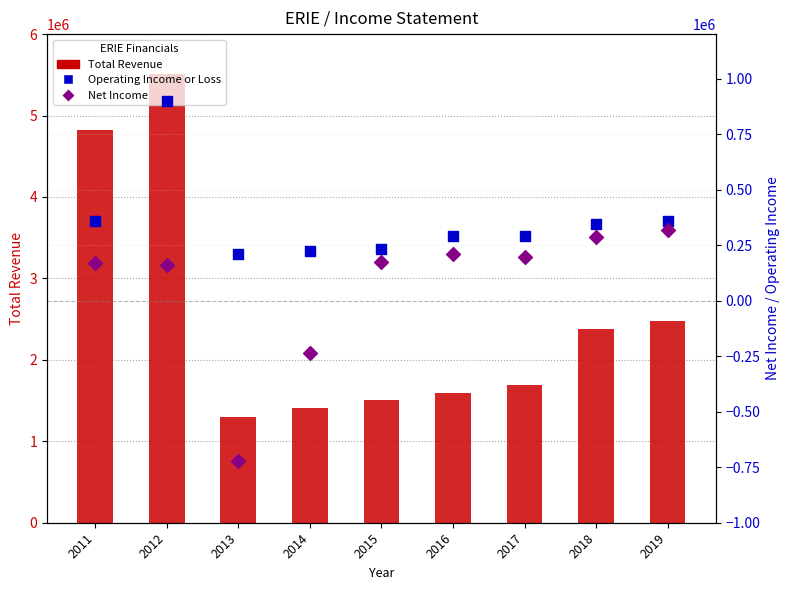

At which category is the sum across all series the highest?

2012